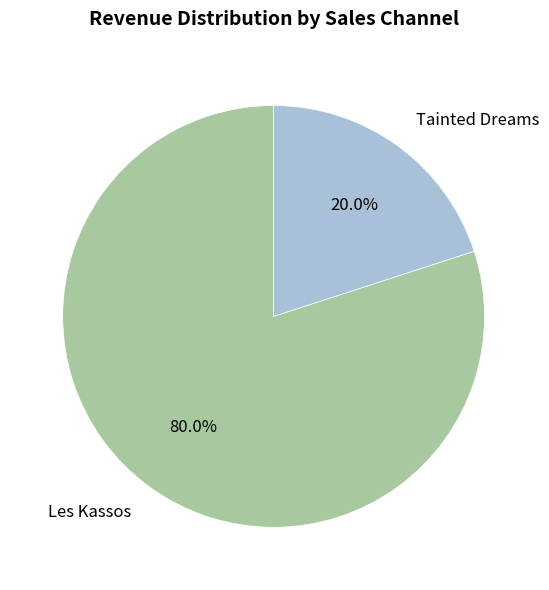

Does Les Kassos represent more than half of the total?

Yes